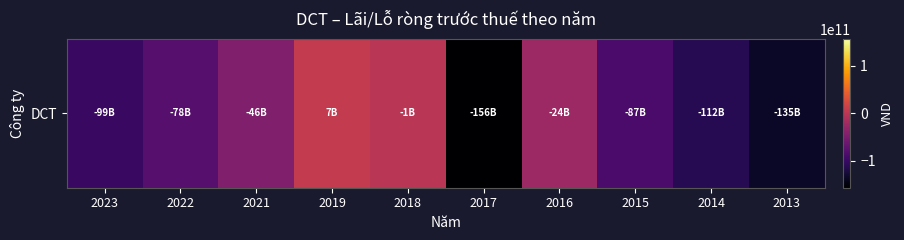

List the labels in order of value, smallest first.

2017, 2013, 2014, 2023, 2015, 2022, 2021, 2016, 2018, 2019